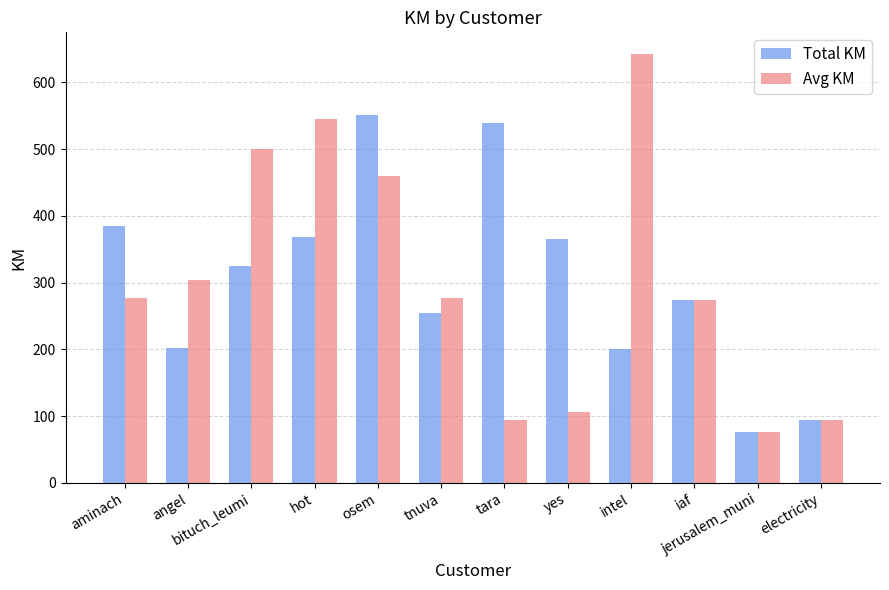

At aminach, list the series in order from largest to smallest.

Total KM, Avg KM